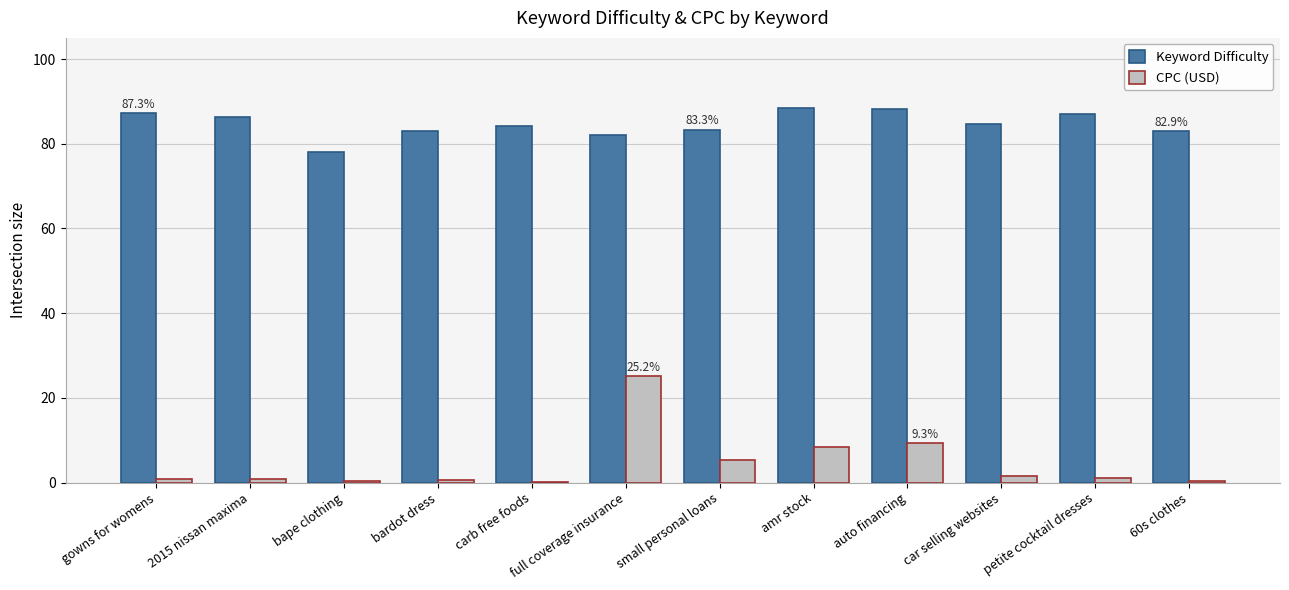

What is the sum of all Keyword Difficulty values?

1015.5